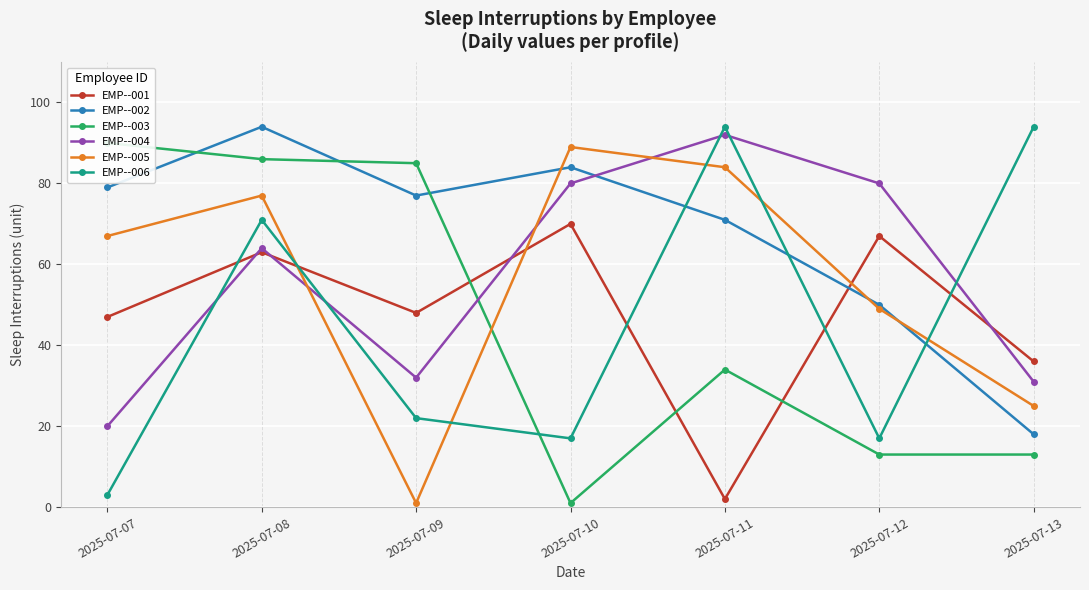

At which category is the sum across all series the highest?

2025-07-08